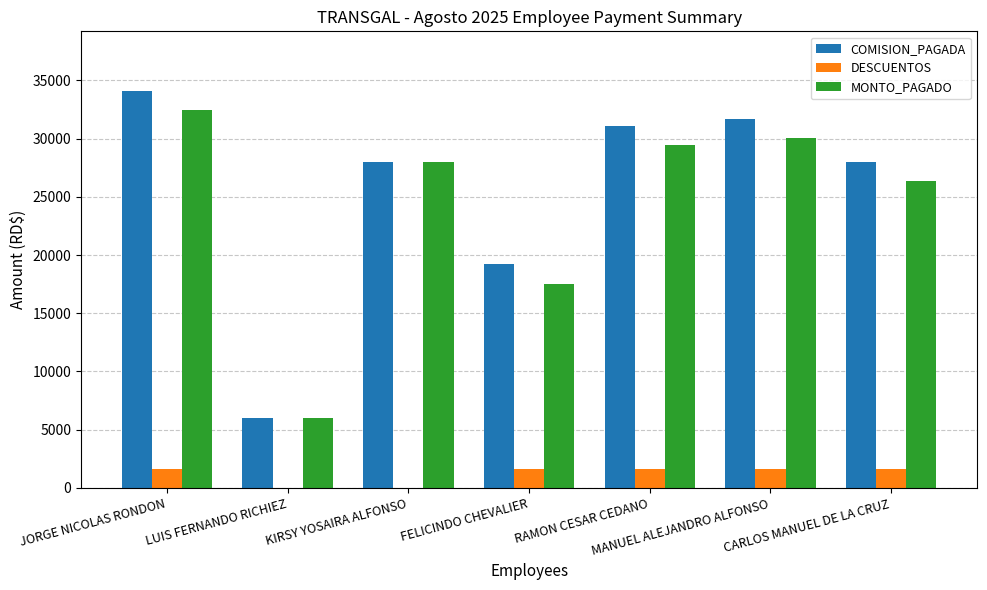

At which label does COMISION_PAGADA reach its peak?

JORGE NICOLAS RONDON